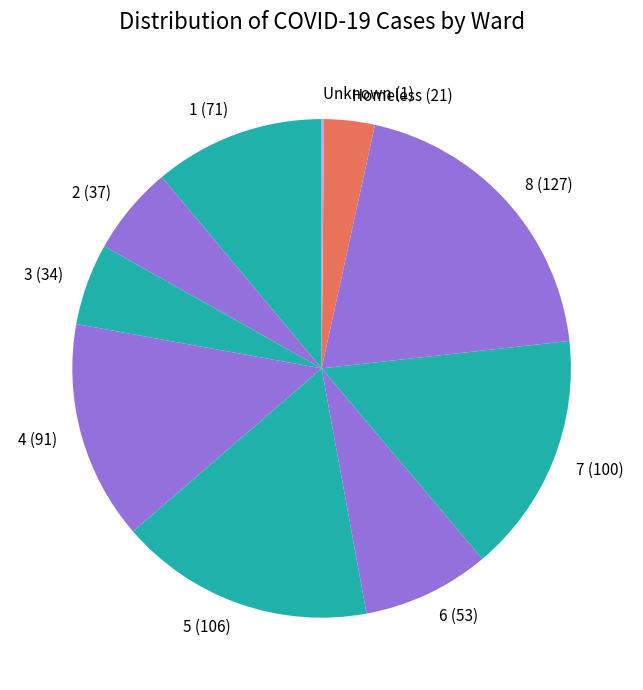

Does any single category account for the majority?

No